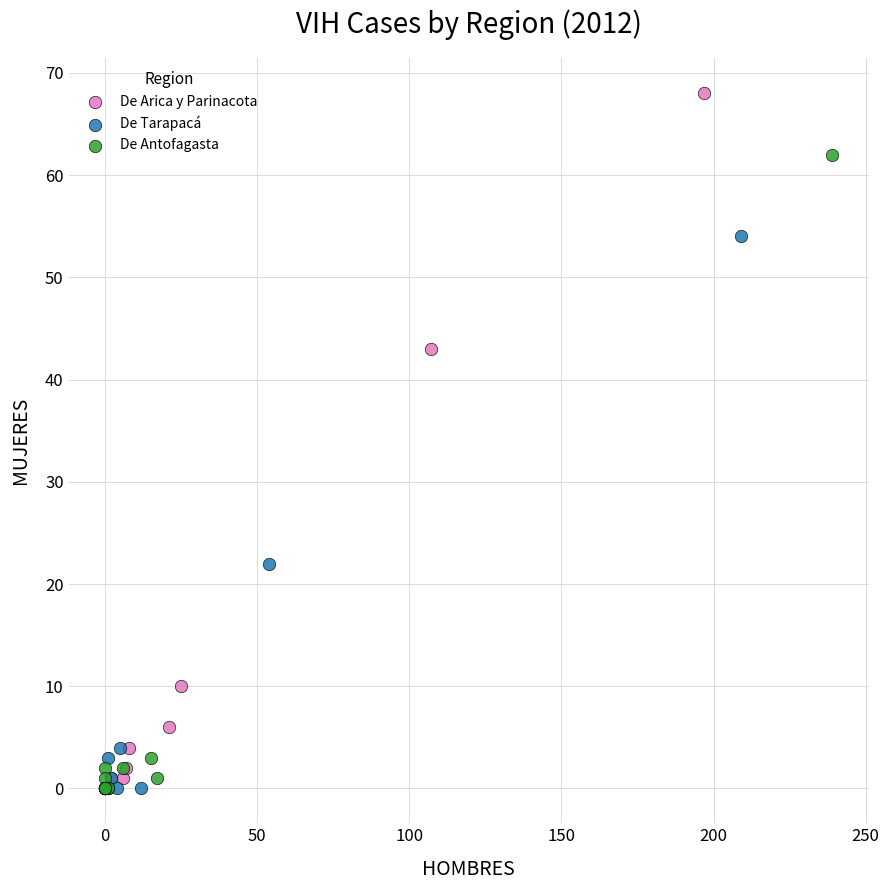

Which series contains the highest Y value?

De Arica y Parinacota